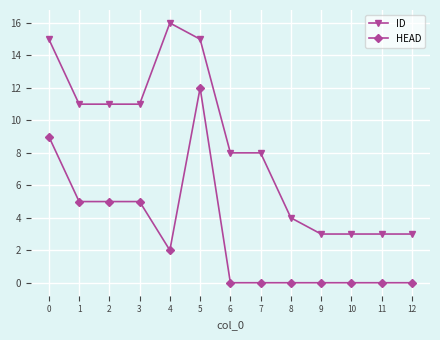

Count the HEAD values in the range 0 to 5.

11